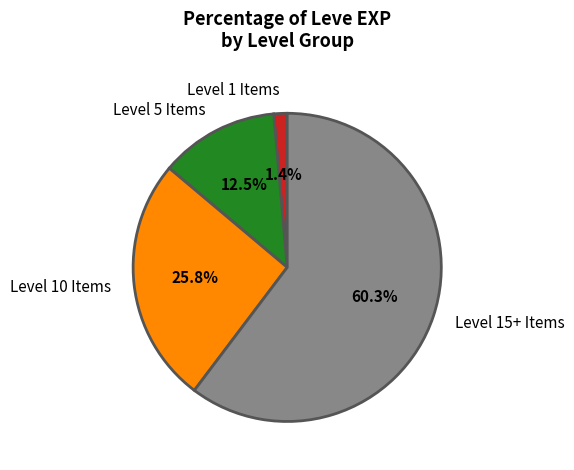

How many segments does this pie chart have?

4